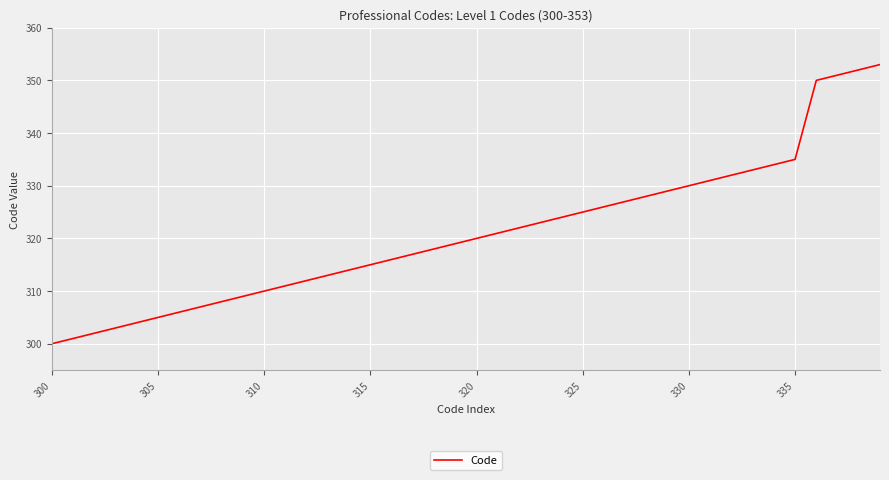

What is the difference between the maximum and minimum values?

53